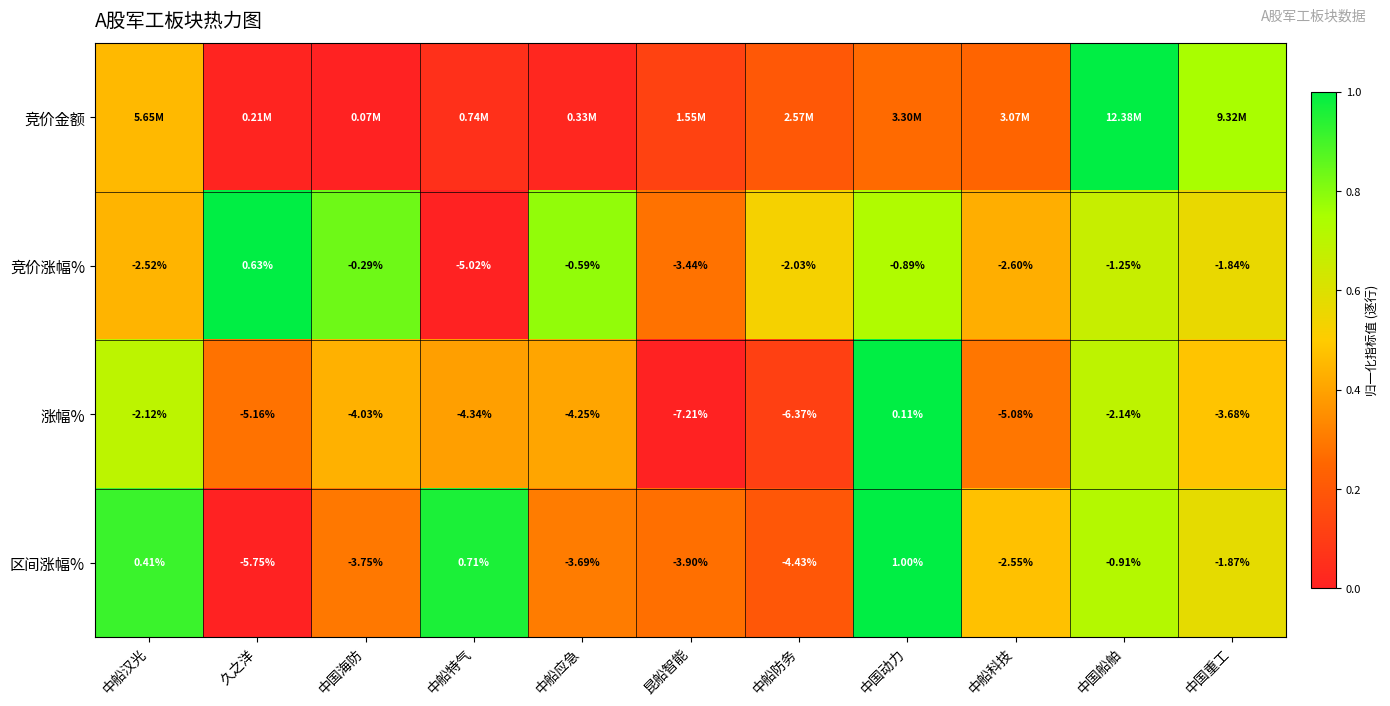

At which label does 竞价涨幅% first exceed -1?

久之洋